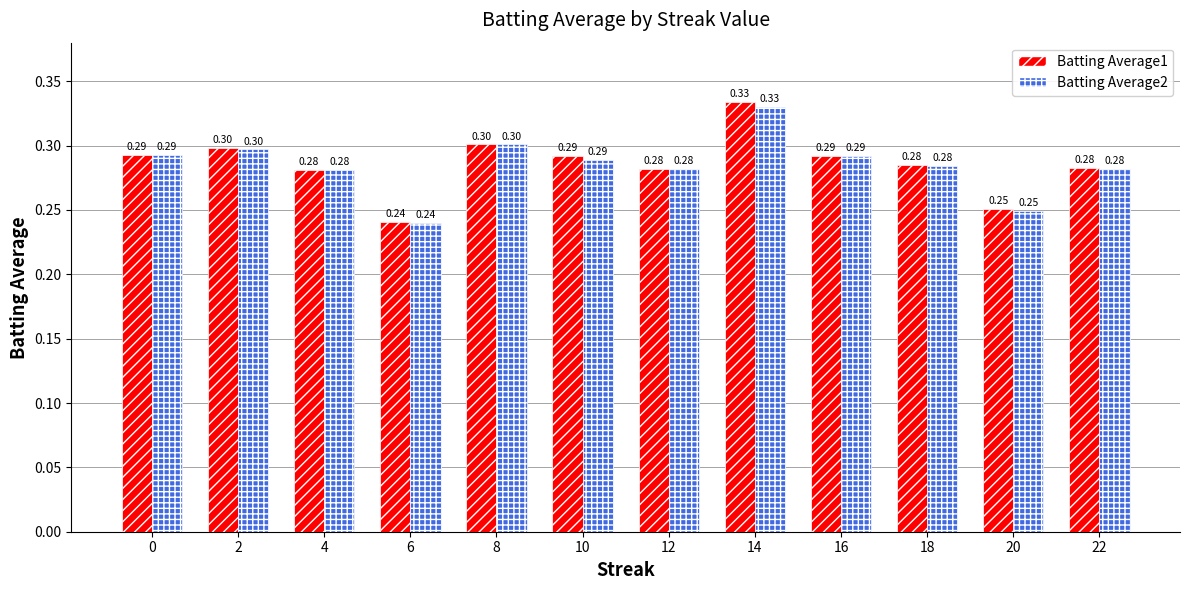

Is it true that Batting Average1 equals 0.4 at 6?

False